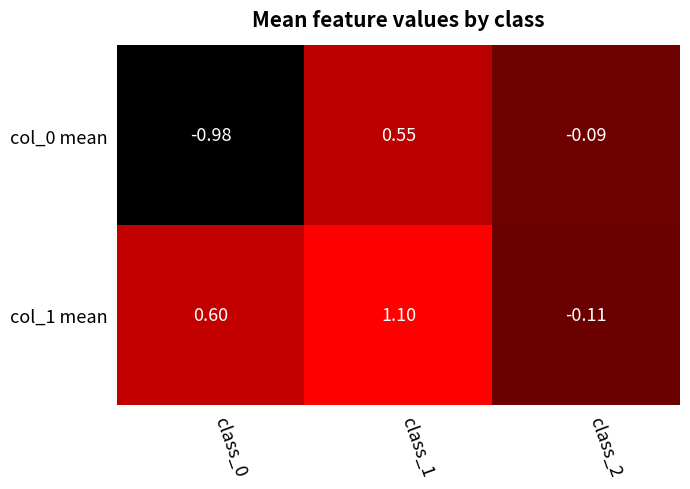

Is the value of col_1 mean at class_0 greater than the value of col_0 mean at class_1?

Yes